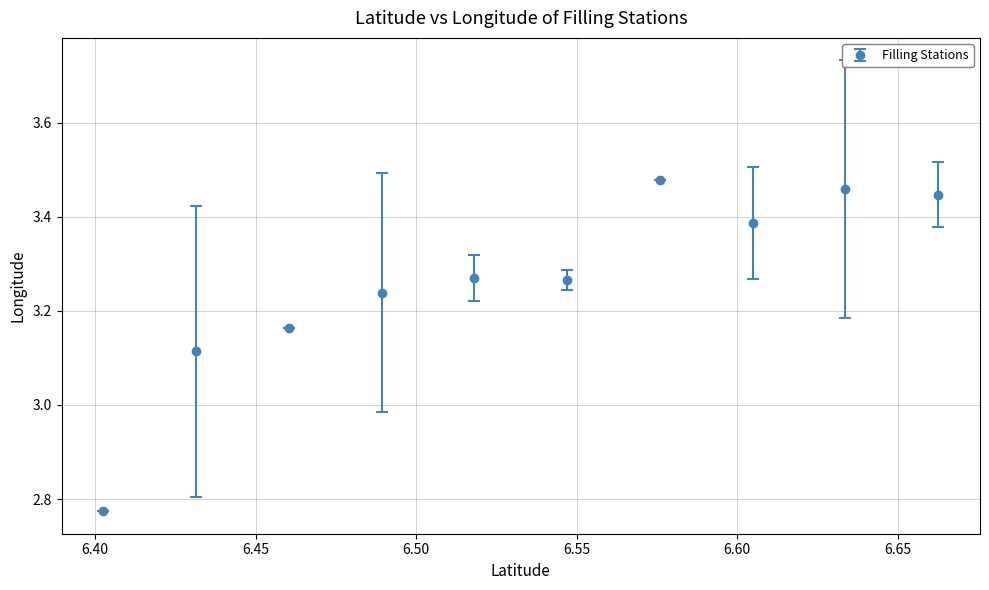

What is the difference between the maximum and second lowest values?

0.4